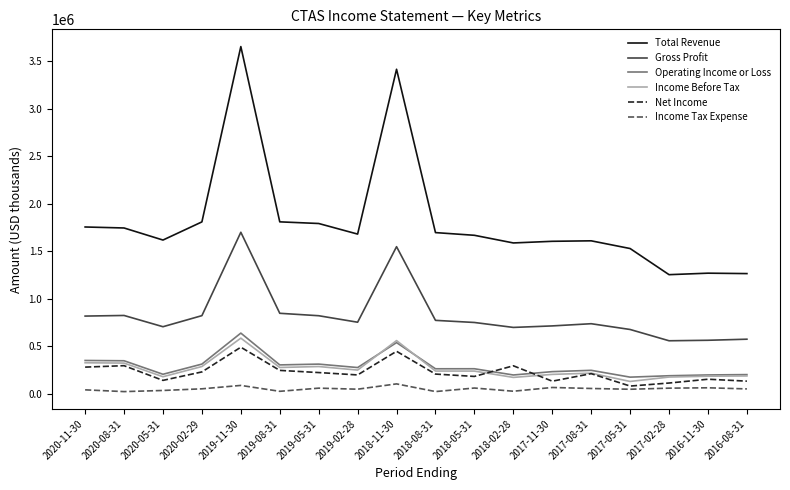

At which category is the sum across all series the highest?

2019-11-30